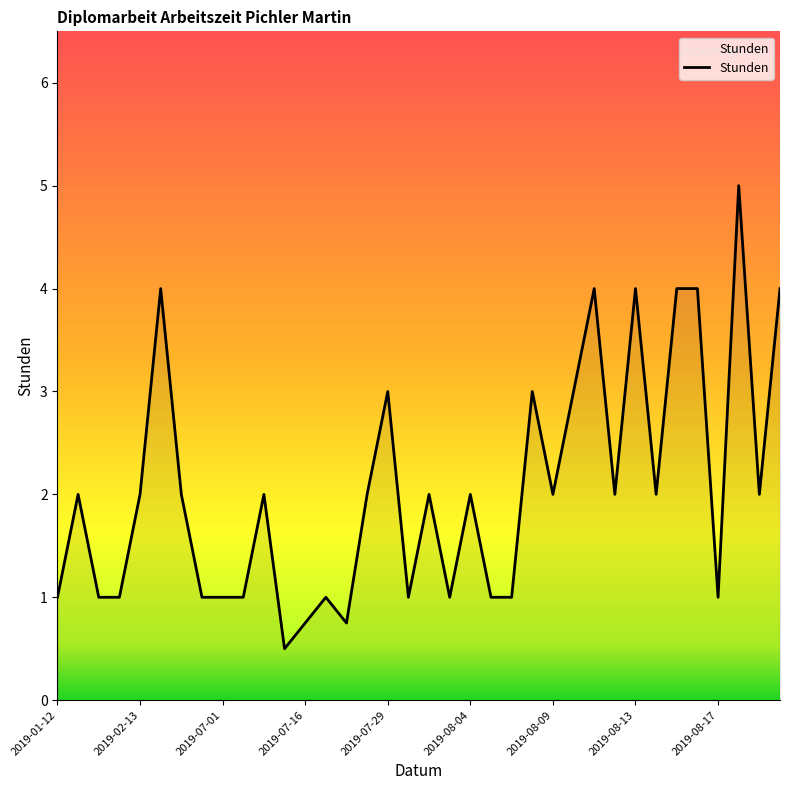

What is the greatest value displayed?

5.0